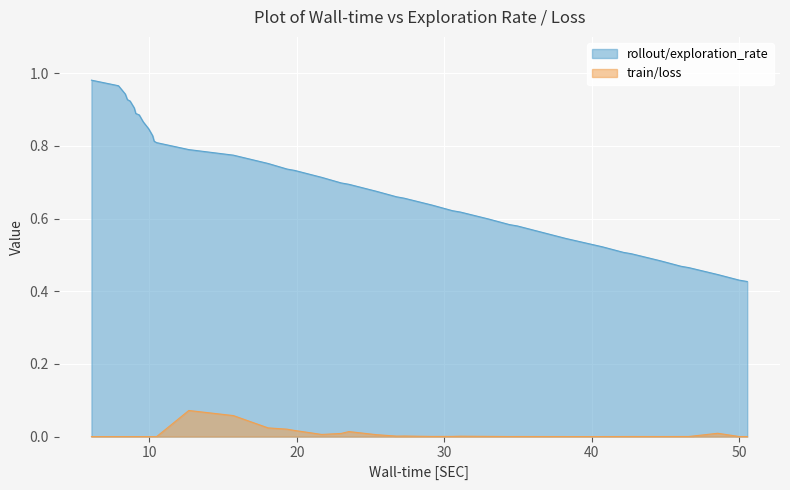

Which series has the widest spread of values?

rollout/exploration_rate